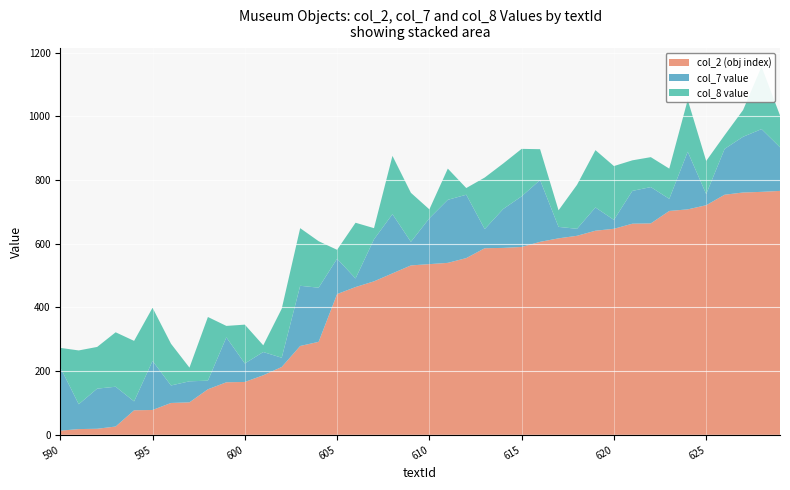

Reading left to right, extract all data points from this chart.

13	18	19	26	77	78	100	102	143	165	166	187	213	279	292	442	464	482	507	532	536	540	555	586	587	590	606	617	625	641	647	663	664	703	708	721	754	761	763	766